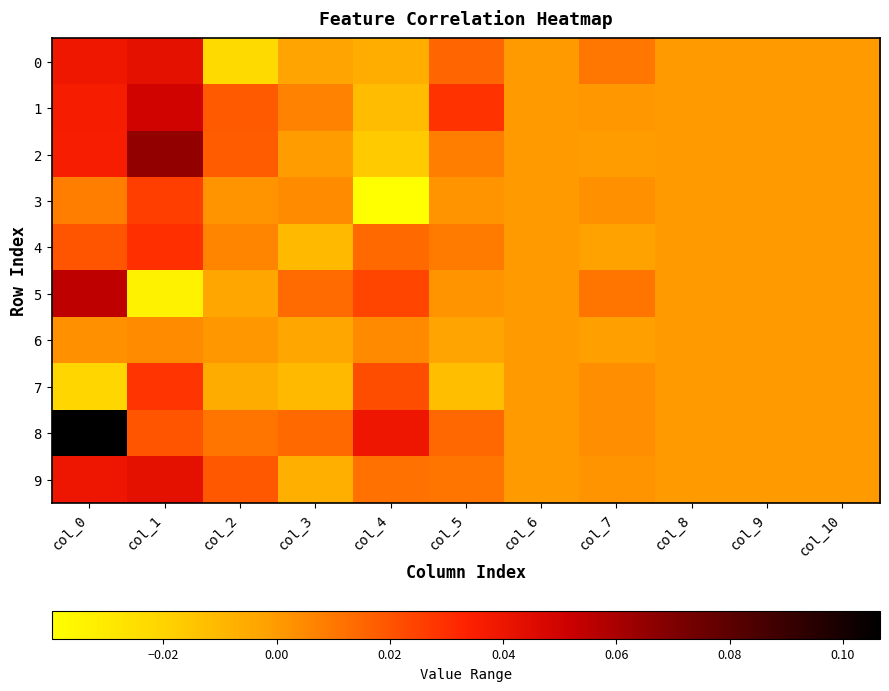

Which series has the largest total across all categories?

8